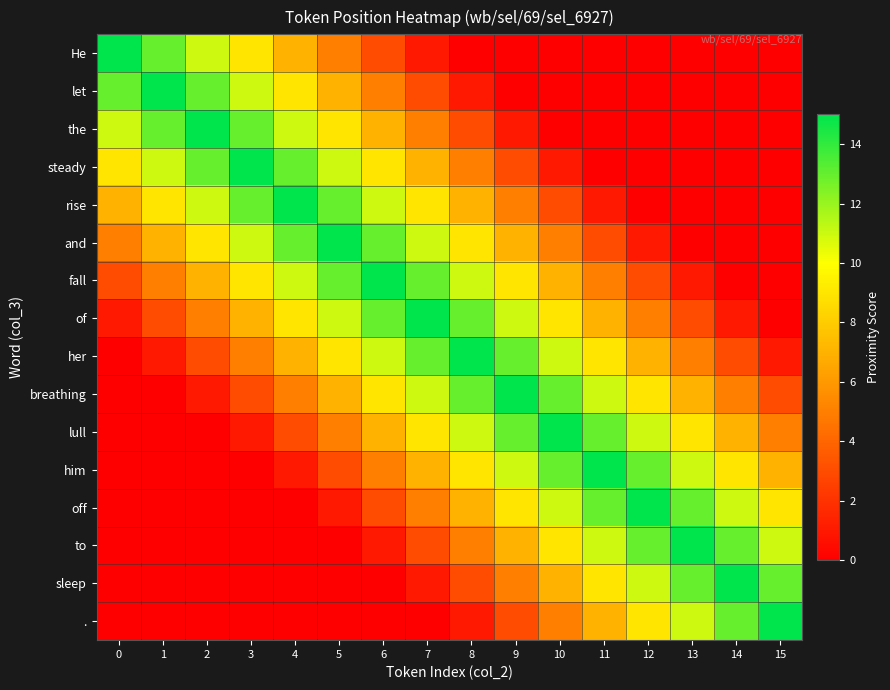

Which has a higher value, 11 or 5?

5